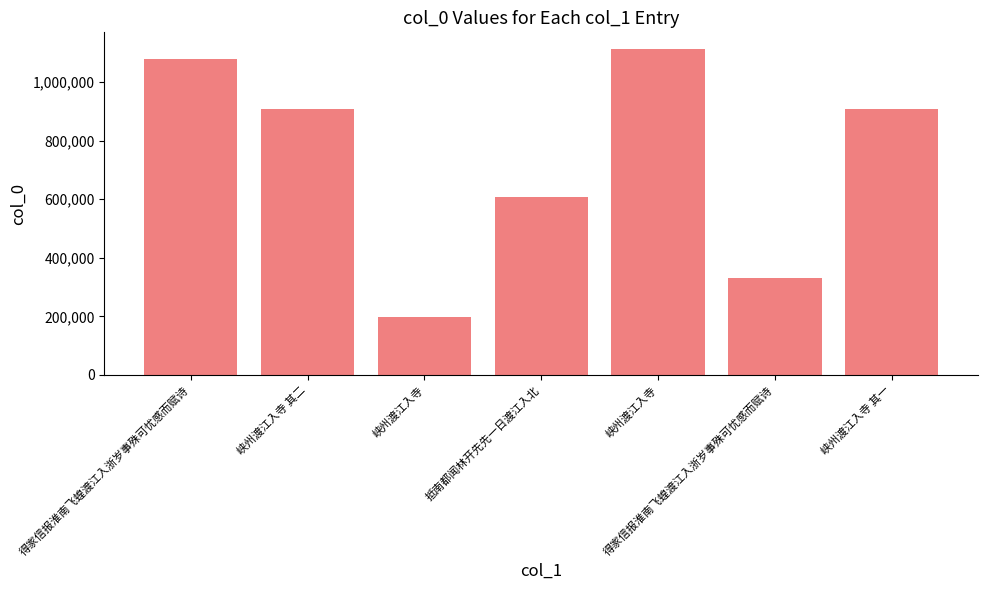

How many series are shown in this chart?

1